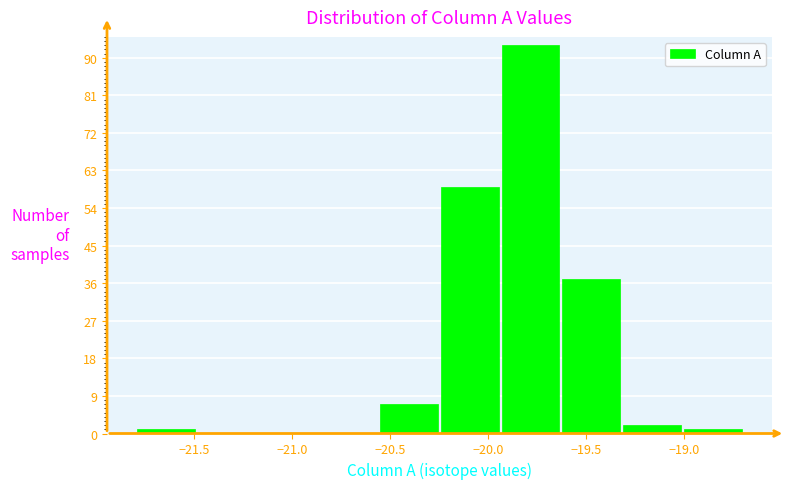

Reading left to right, transcribe this chart: for each bar, give the range it covers on the x-axis and its height. Neither the bar edges nor the heights are printed on the chart, so give them approximately, as read against the axes.

-21.80 to -21.49: 1
-21.49 to -21.18: 0
-21.18 to -20.87: 0
-20.87 to -20.56: 0
-20.56 to -20.25: 7
-20.25 to -19.94: 59
-19.94 to -19.63: 93
-19.63 to -19.32: 37
-19.32 to -19.01: 2
-19.01 to -18.70: 1